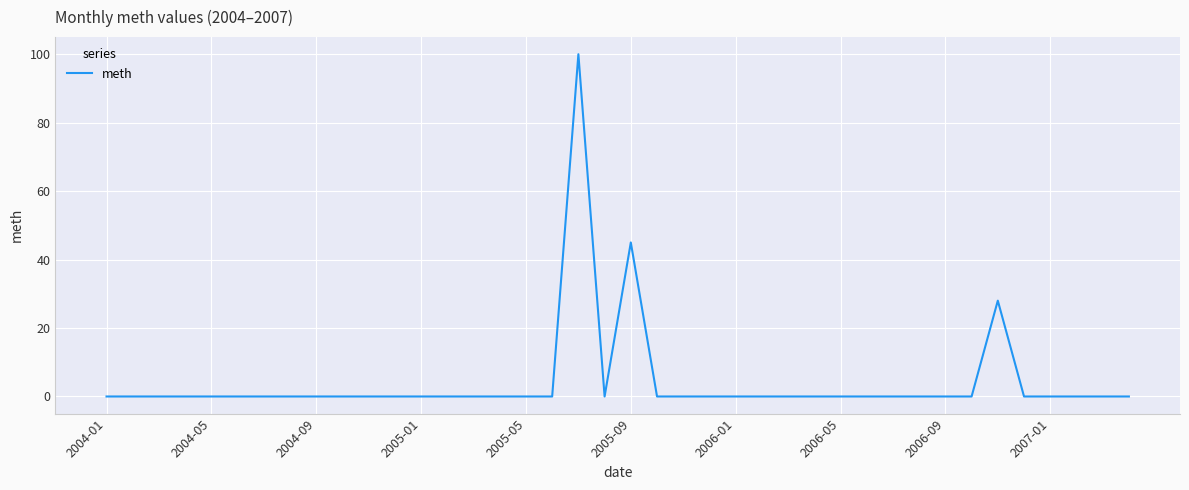

What is the difference between the maximum and minimum values?

100